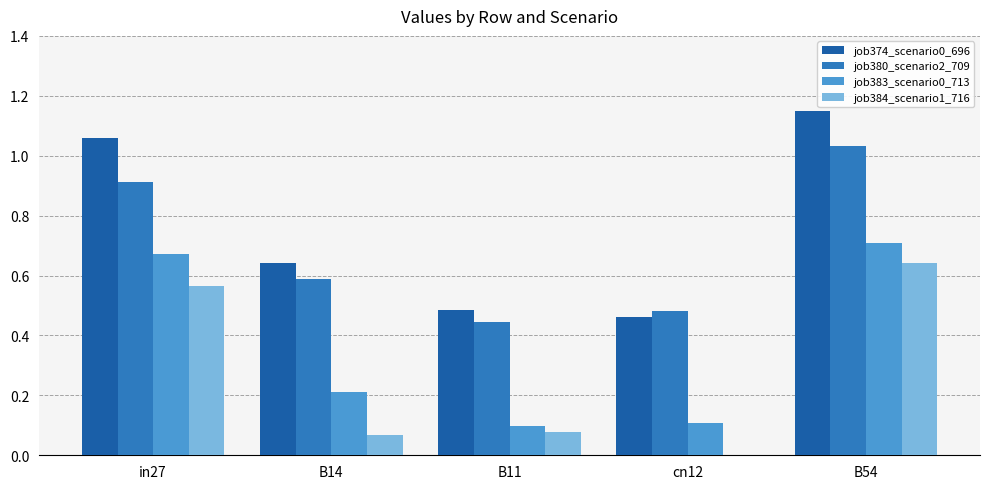

Which series changed the most between B14 and B54?

job384_scenario1_716